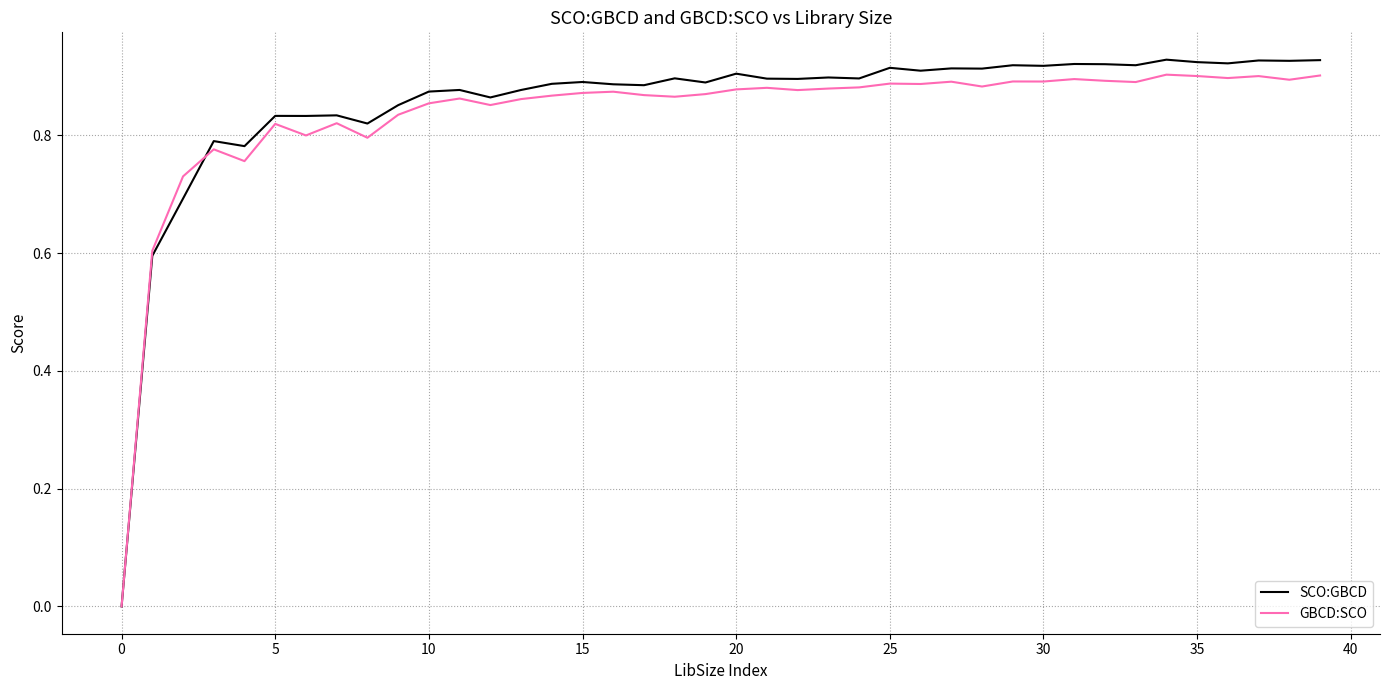

Count the GBCD:SCO values in the range 0 to 1.

40